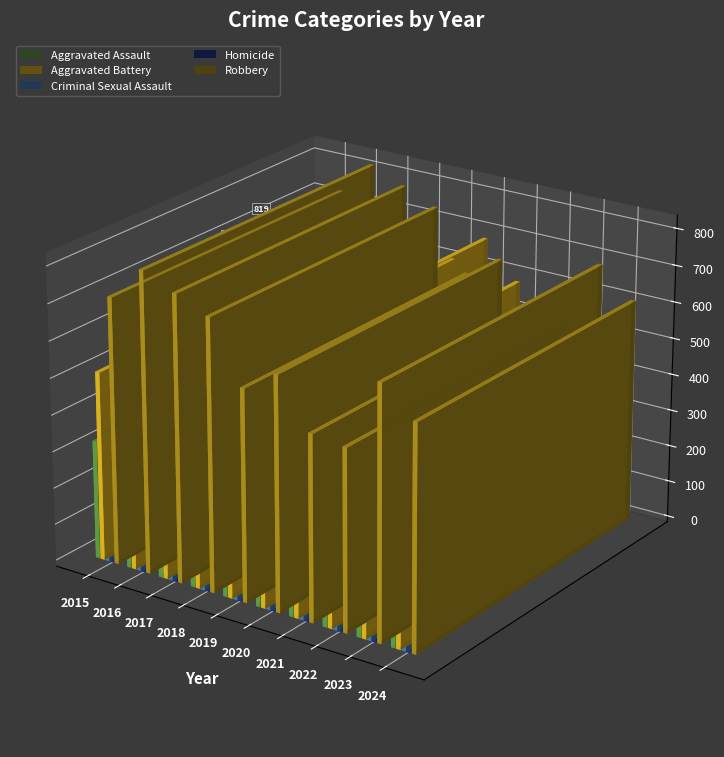

What is the value of the Criminal Sexual Assault bar at the 6th from the left?

89